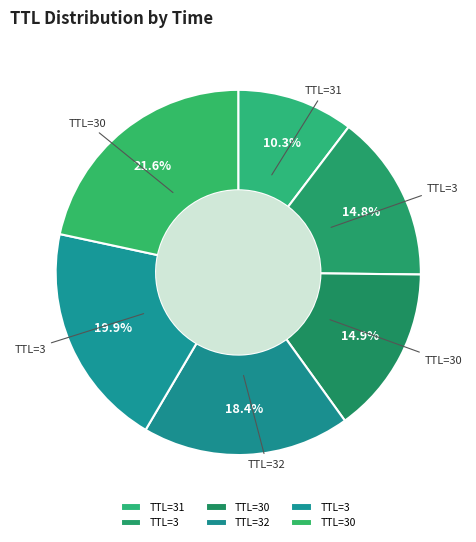

How many slices are in this pie chart?

6